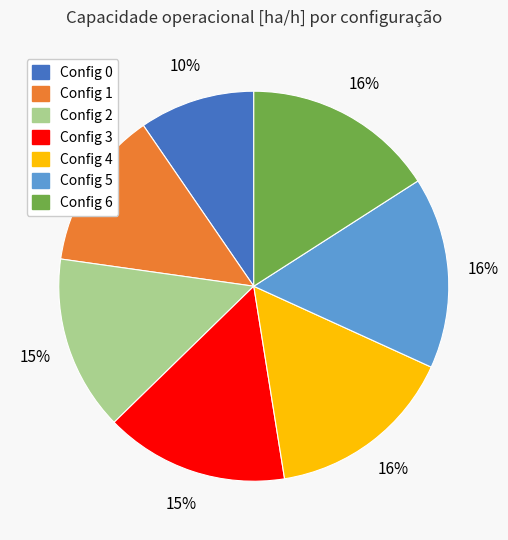

To the nearest percent, what is the difference between the largest and smallest slice percentages?

6%